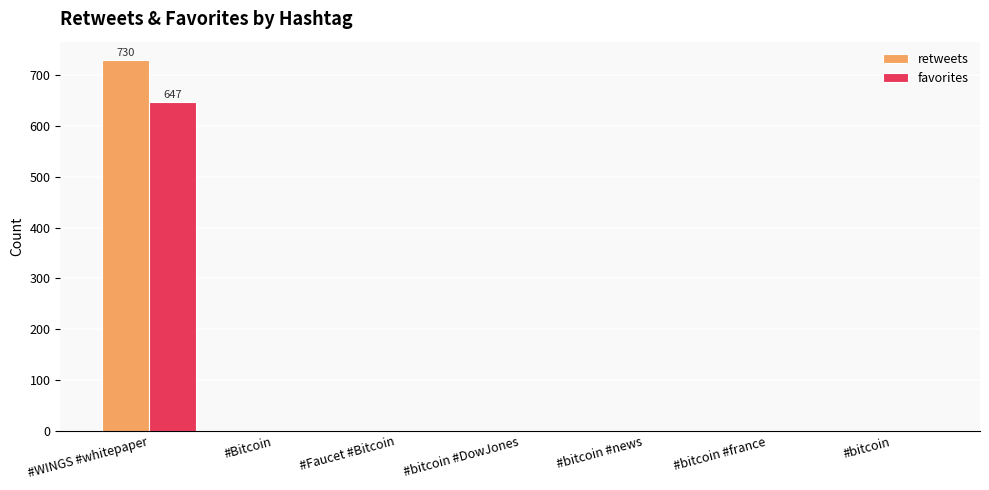

How many values in the retweets series exceed 0?

1